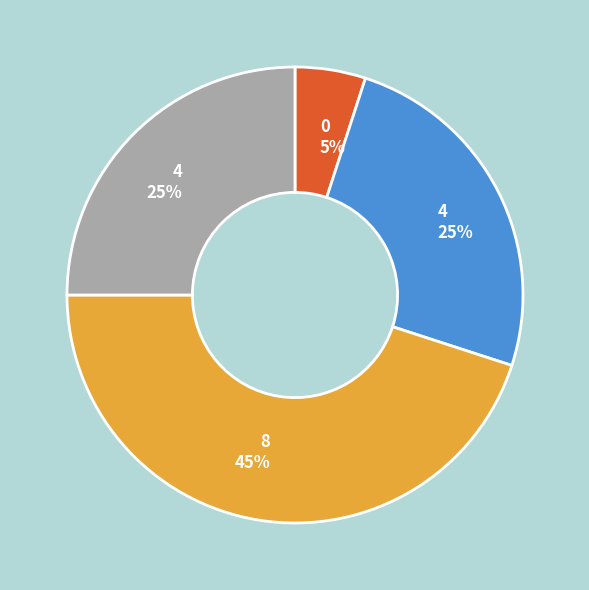

How many slices are in this pie chart?

4